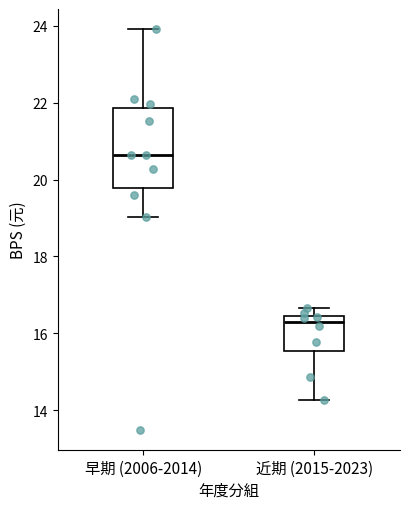

Reading left to right, transcribe this box plot: for each box, give where its median line is, the range the box spans, and where its two whiskers end, as read against the y-axis. The values are not printed on the chart, so give them approximately, as read against the axis.

早期 (2006-2014): median 20.6, box 19.8 to 21.8, whiskers 19.0 to 24.0
近期 (2015-2023): median 16.2, box 15.6 to 16.4, whiskers 14.2 to 16.6